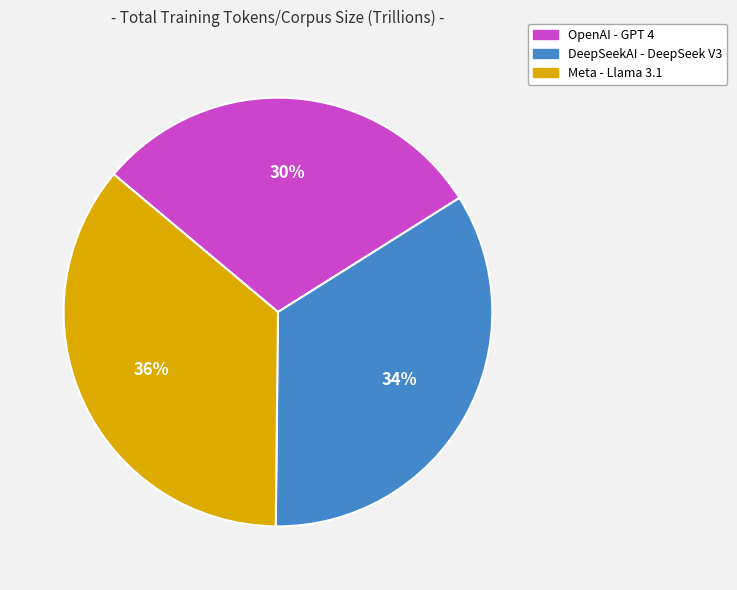

Do DeepSeekAI - DeepSeek V3 and Meta - Llama 3.1 together represent more than half of the pie?

Yes